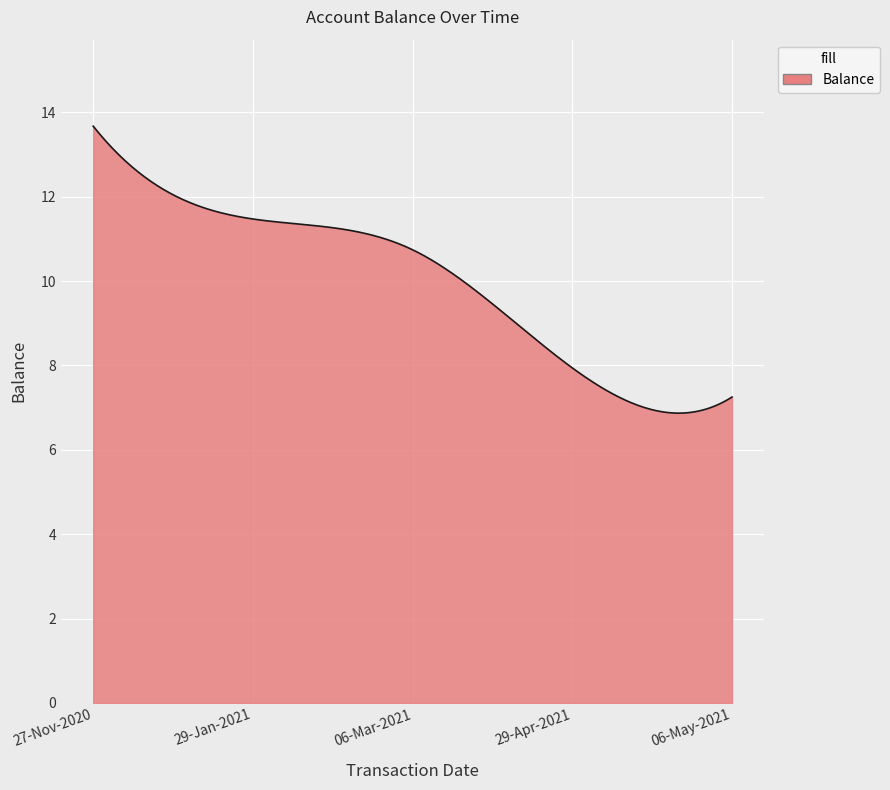

What is the difference between the maximum and minimum values?

6.8